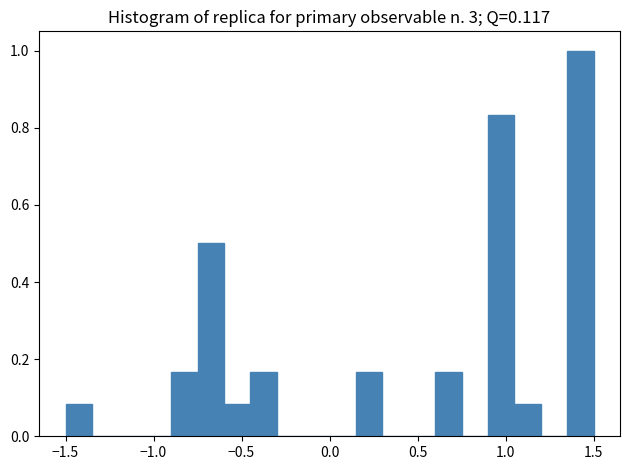

Around what value on the x-axis is the tallest bar? Give the approximate position of its centre, as read against the axis.

1.45